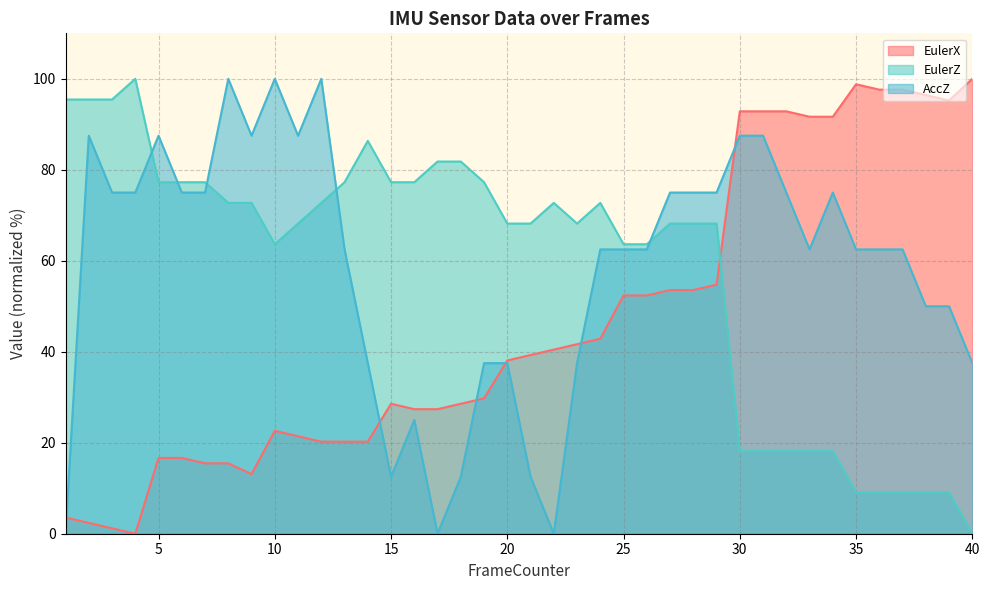

Is the value of AccZ at 13 greater than the value of EulerX at 9?

Yes